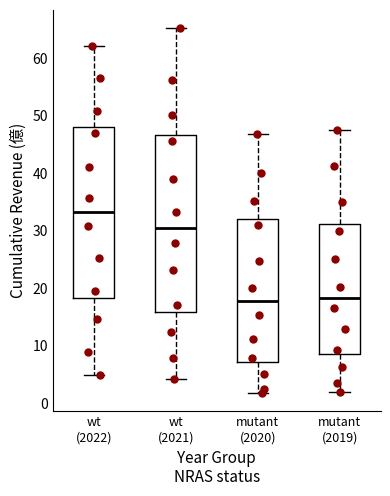

Reading left to right, read every box against the y-axis: the position of its median line, the range the box covers, and the ends of its whiskers. The values are not printed on the chart, so give them approximately, as read against the axis.

wt (2022): median 33, box 18 to 48, whiskers 5 to 62
wt (2021): median 30, box 16 to 47, whiskers 4 to 65
mutant (2020): median 18, box 7 to 32, whiskers 2 to 47
mutant (2019): median 18, box 8 to 31, whiskers 2 to 47